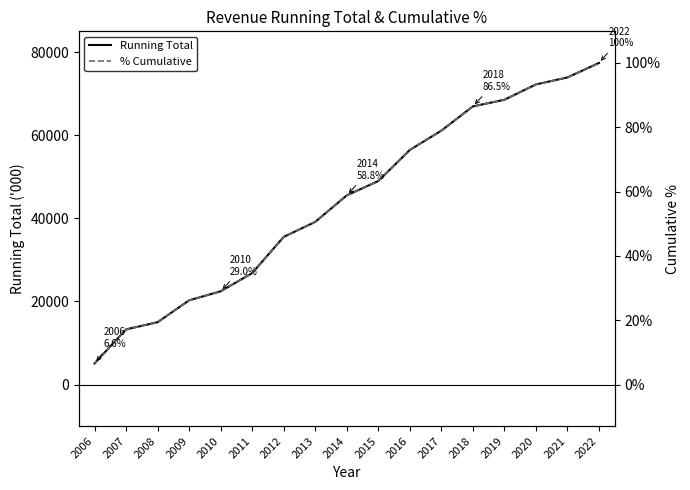

Which has a higher value, 2013 or 2019?

2019